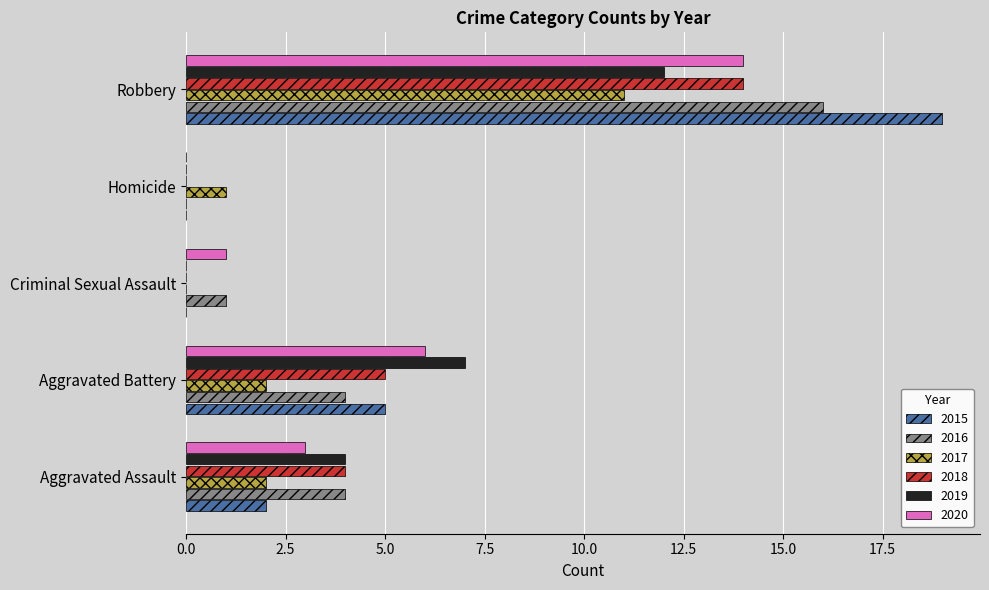

How many categories are shown in the chart?

5